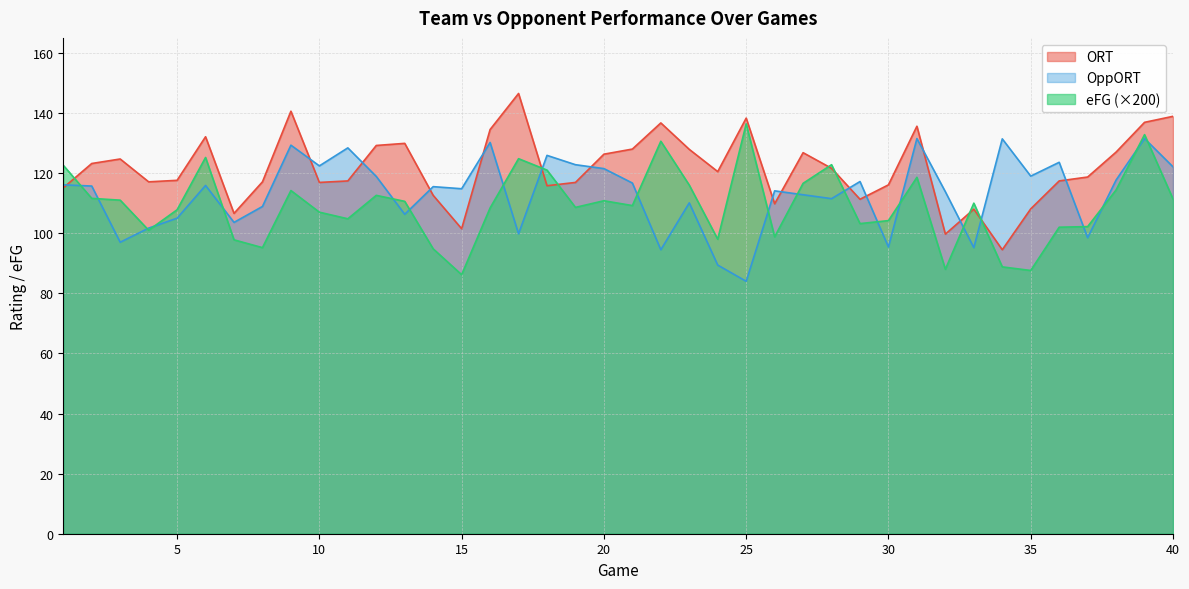

Reading left to right, extract all data points from this chart.

ORT: 1=115.1	2=123.2	3=124.7	4=117.1	5=117.6	6=132.1	7=106.6	8=117.1	9=140.6	10=116.9	11=117.4	12=129.2	13=129.9	14=112.6	15=101.5	16=134.5	17=146.5	18=115.8	19=116.9	20=126.3	21=128.0	22=136.7	23=127.9	24=120.5	25=138.3	26=109.8	27=126.8	28=121.6	29=111.3	30=116.1	31=135.6	32=99.7	33=108.0	34=94.5	35=108.1	36=117.4	37=118.7	38=127.0	39=136.9	40=138.9
OppORT: 1=116.1	2=115.7	3=97.0	4=101.7	5=105.0	6=115.9	7=103.6	8=108.9	9=129.3	10=122.4	11=128.4	12=118.9	13=106.3	14=115.5	15=114.8	16=130.2	17=99.8	18=125.9	19=122.8	20=121.5	21=116.7	22=94.5	23=110.1	24=89.4	25=84.0	26=114.1	27=112.8	28=111.5	29=117.2	30=95.4	31=131.5	32=113.8	33=95.2	34=131.4	35=119.0	36=123.6	37=98.5	38=117.7	39=131.5	40=122.1
eFG: 1=122.6	2=111.6	3=111.0	4=101.0	5=107.8	6=125.2	7=97.8	8=95.2	9=114.2	10=107.0	11=104.8	12=112.6	13=110.6	14=94.8	15=86.2	16=108.4	17=124.8	18=121.0	19=108.6	20=110.8	21=109.2	22=130.6	23=116.0	24=98.0	25=136.4	26=98.8	27=116.6	28=122.8	29=103.2	30=104.2	31=118.6	32=88.0	33=110.0	34=88.8	35=87.6	36=102.0	37=102.2	38=114.4	39=132.8	40=111.4